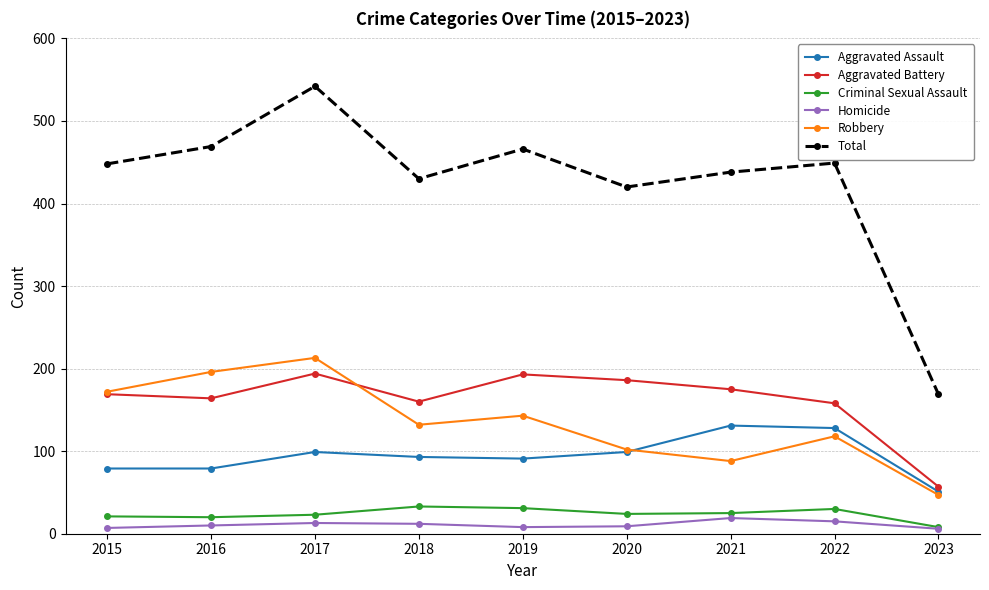

What is the highest value of the Robbery series?

213